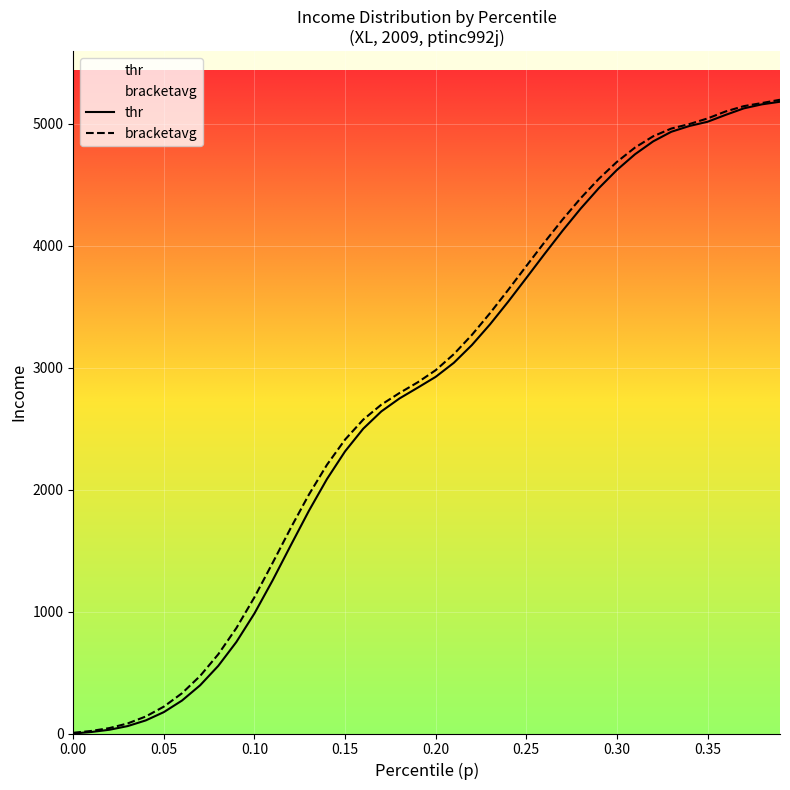

True or false: thr and bracketavg cross at least once.

False